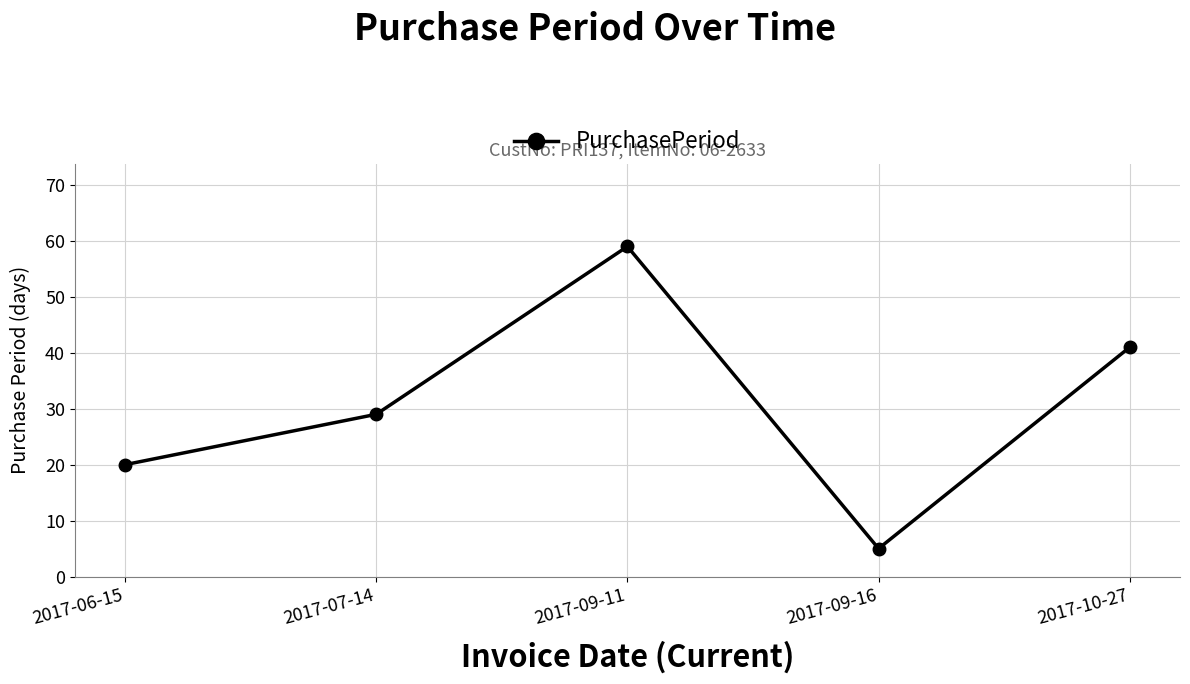

True or false: the data shows 29 at 2017-07-14.

True